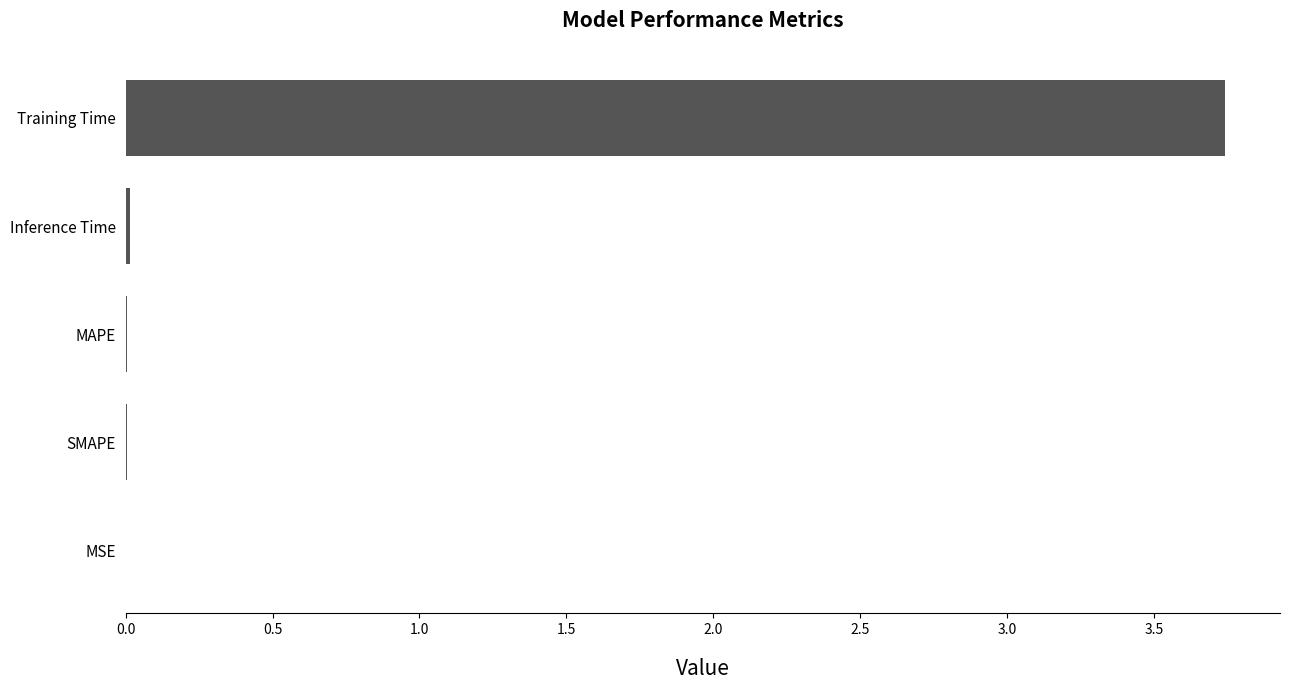

The chart shows a value of 0.0 at MAPE. True or false?

True